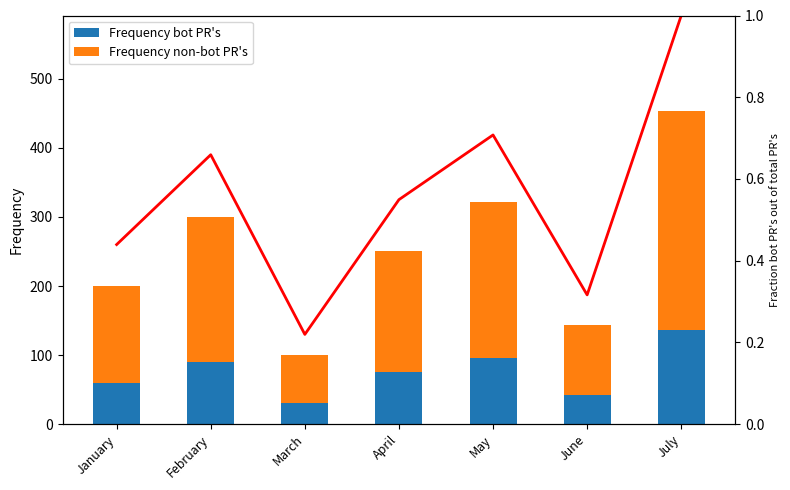

At which category is the sum across all series the highest?

July